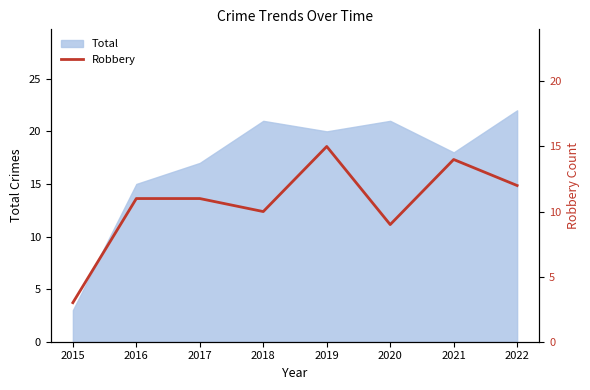

The value at 2017 is 5. True or false?

False